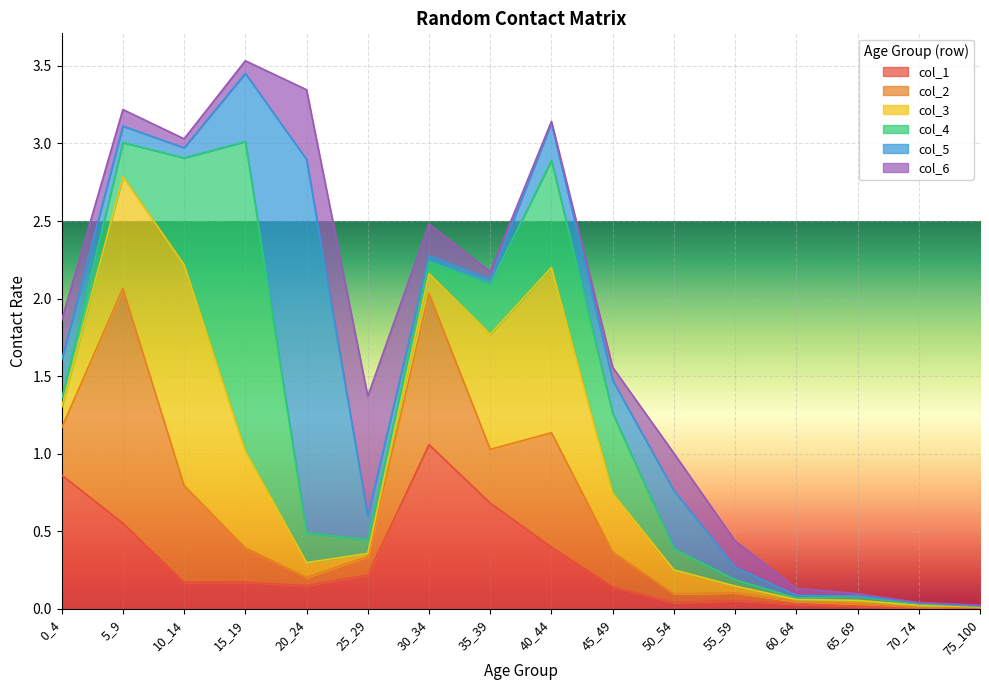

What is the difference between the maximum and second lowest values in the col_4 series?

2.0